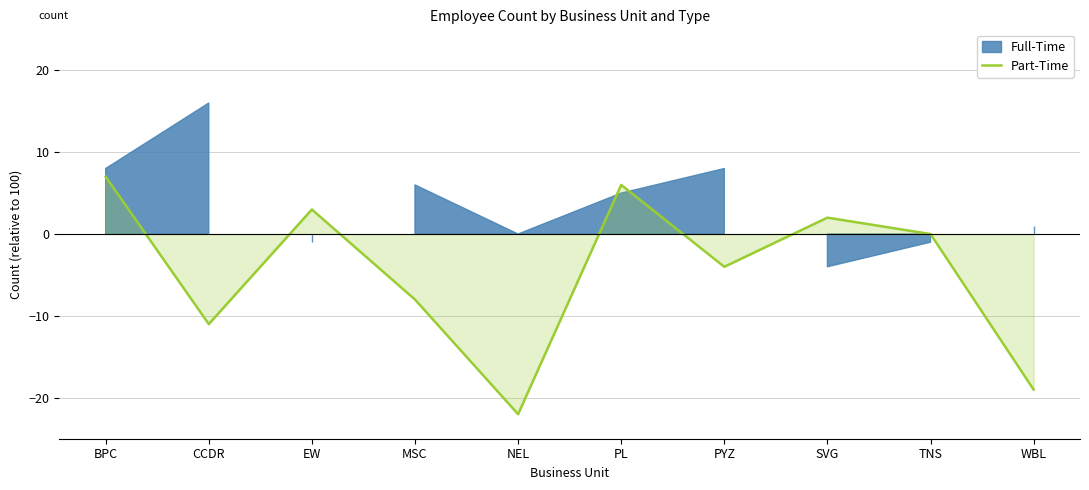

What is the difference between the second highest and minimum values?

28